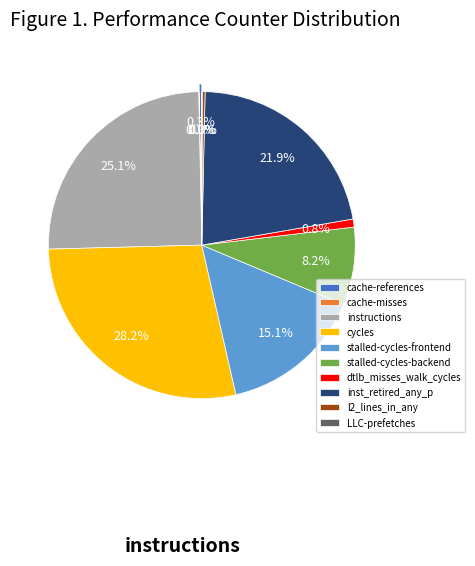

Is it true that cycles is 20% of the pie?

False